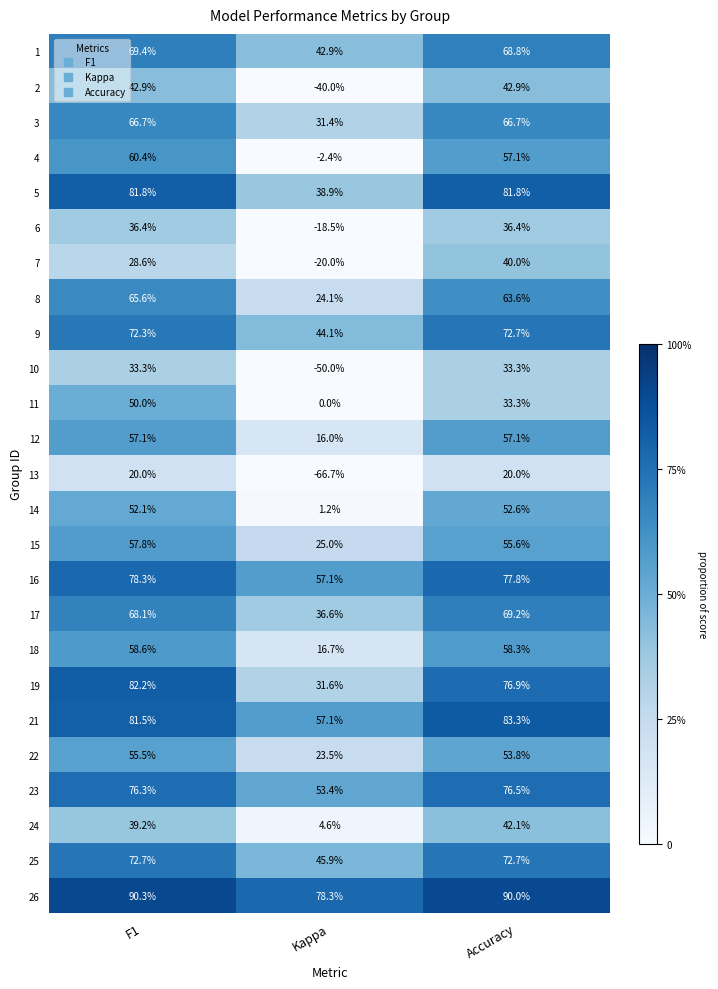

The 16 series shows 57.1 at Kappa. True or false?

True